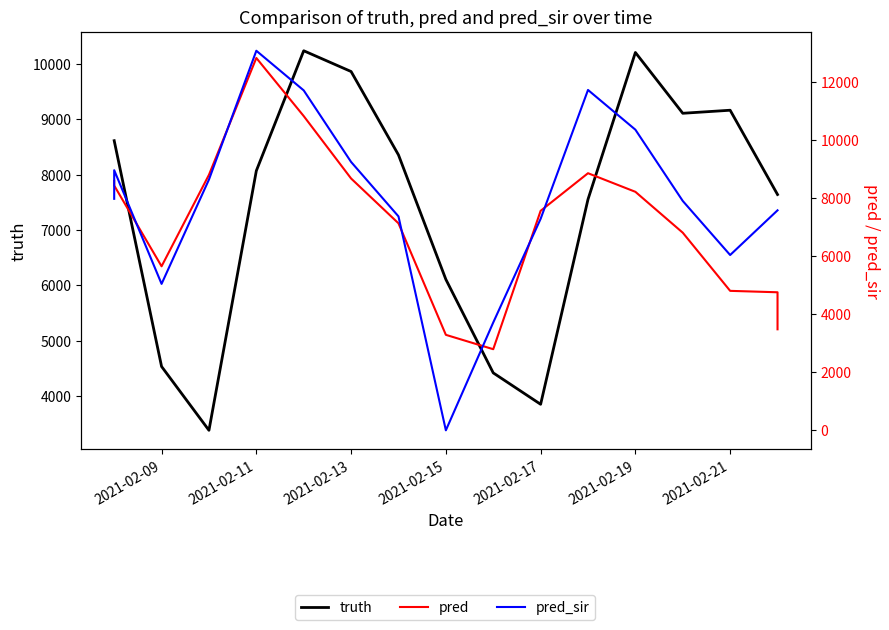

How many data points in truth are less than 8069?

8